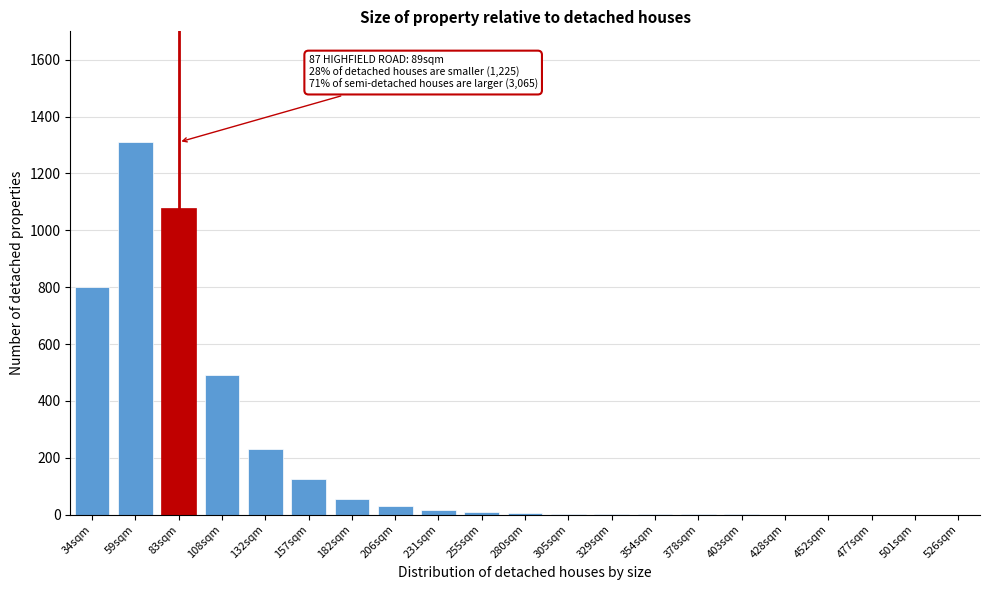

True or false: the data shows 1310 at 59sqm.

True